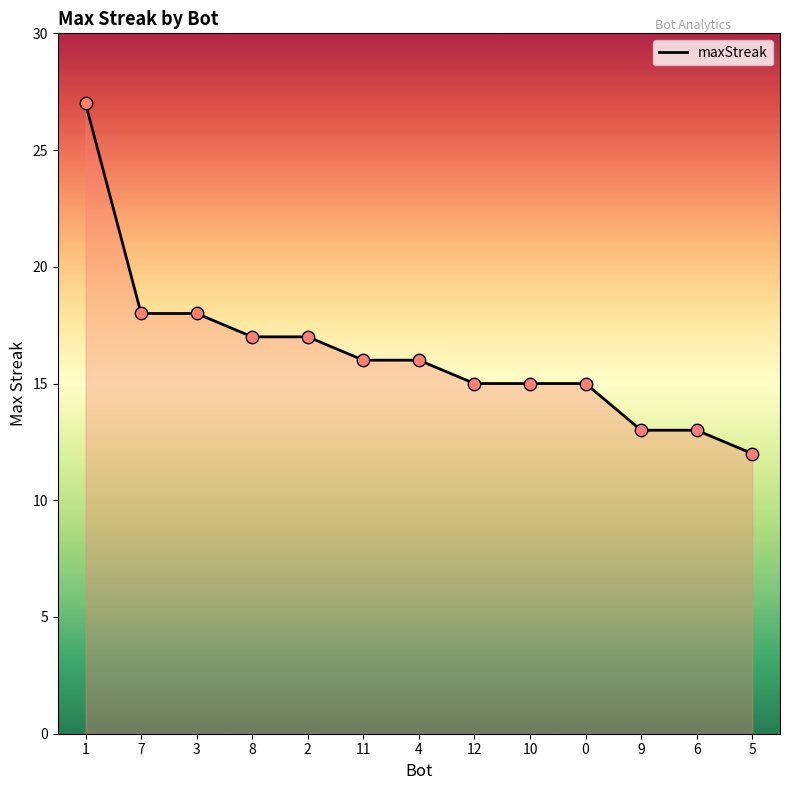

What is the change in value from 7 to 8?

-1